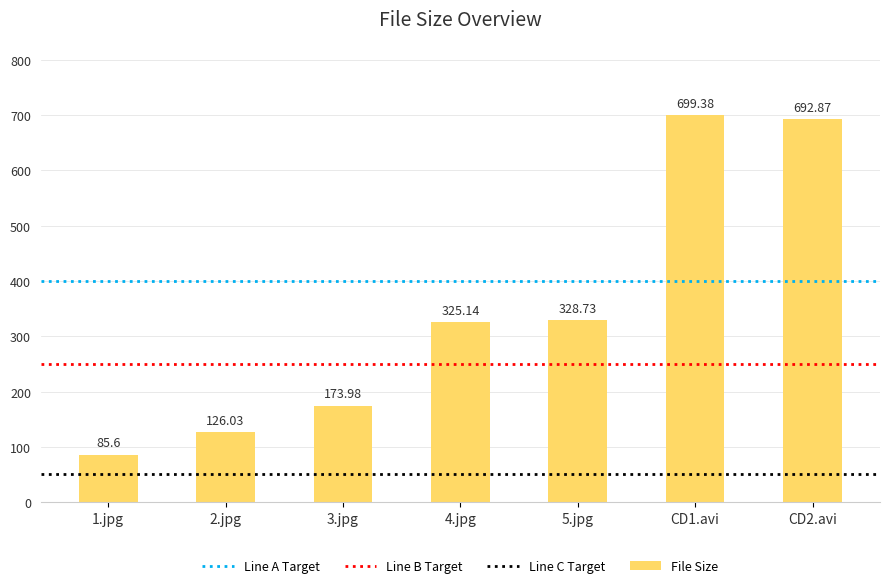

List the labels in order of value, largest first.

CD1.avi, CD2.avi, 5.jpg, 4.jpg, 3.jpg, 2.jpg, 1.jpg